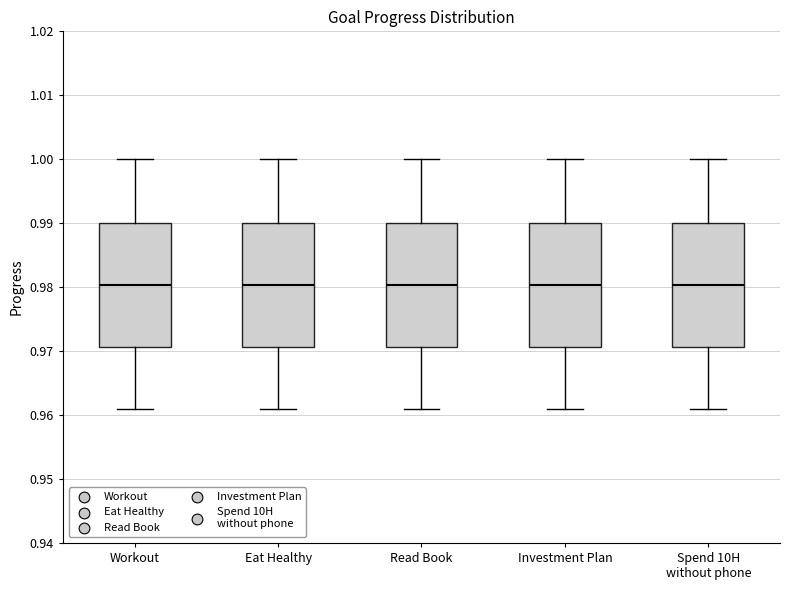

Reading left to right, read every box against the y-axis: the position of its median line, the range the box covers, and the ends of its whiskers. The values are not printed on the chart, so give them approximately, as read against the axis.

Workout: median 0.980, box 0.971 to 0.990, whiskers 0.961 to 1.000
Eat Healthy: median 0.980, box 0.971 to 0.990, whiskers 0.961 to 1.000
Read Book: median 0.980, box 0.971 to 0.990, whiskers 0.961 to 1.000
Investment Plan: median 0.980, box 0.971 to 0.990, whiskers 0.961 to 1.000
Spend 10H without phone: median 0.980, box 0.971 to 0.990, whiskers 0.961 to 1.000